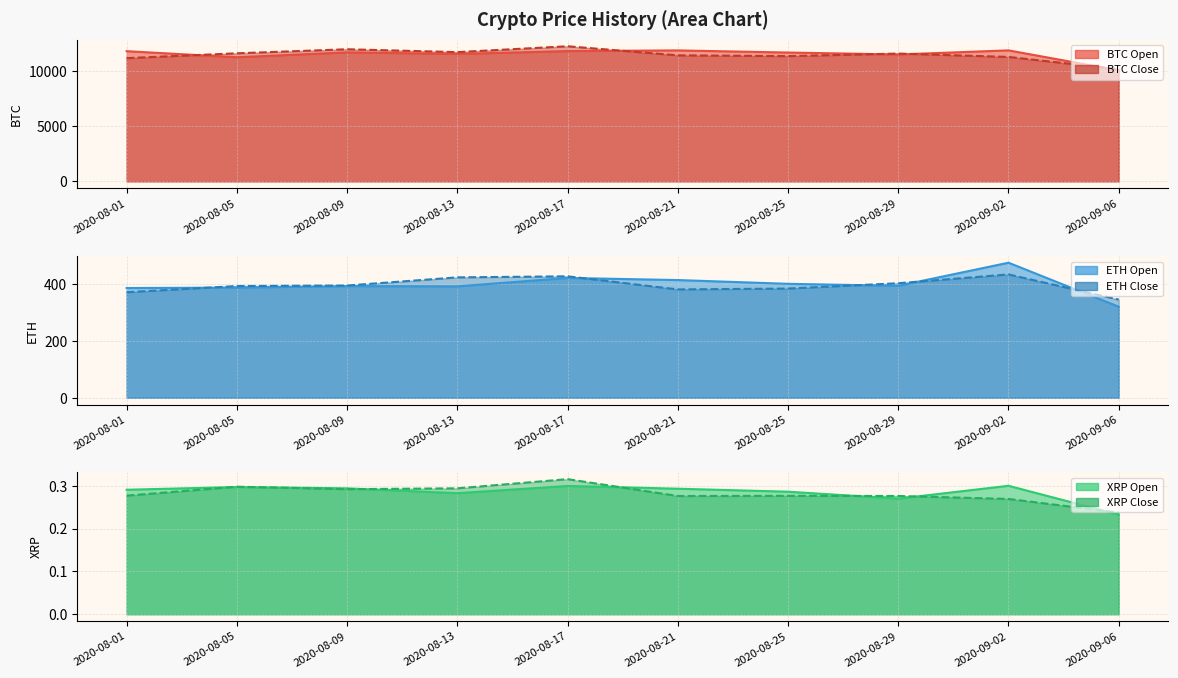

Does the chart have visible grid lines?

Yes